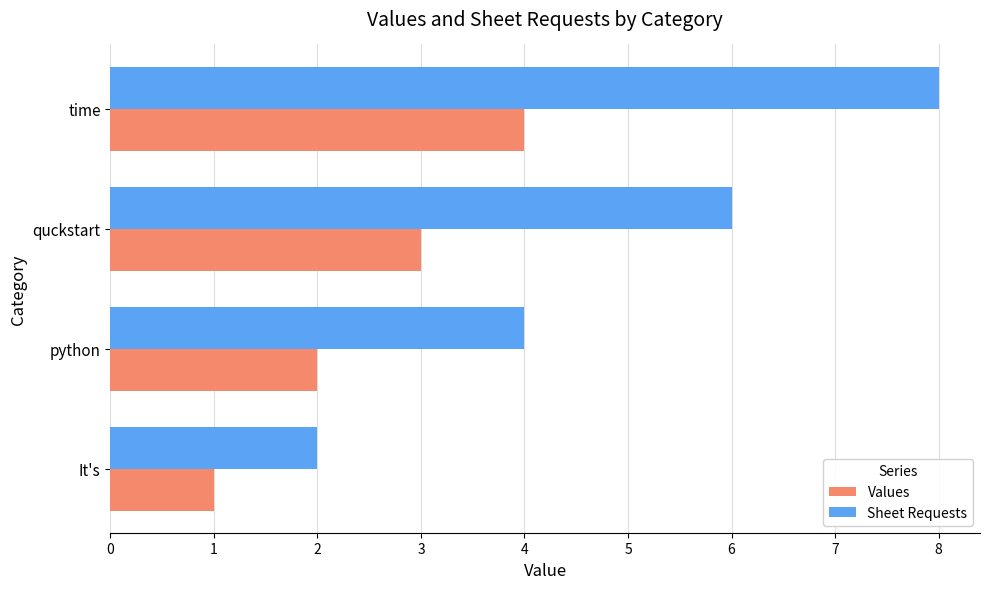

The Sheet Requests series shows 3 at It's. True or false?

False